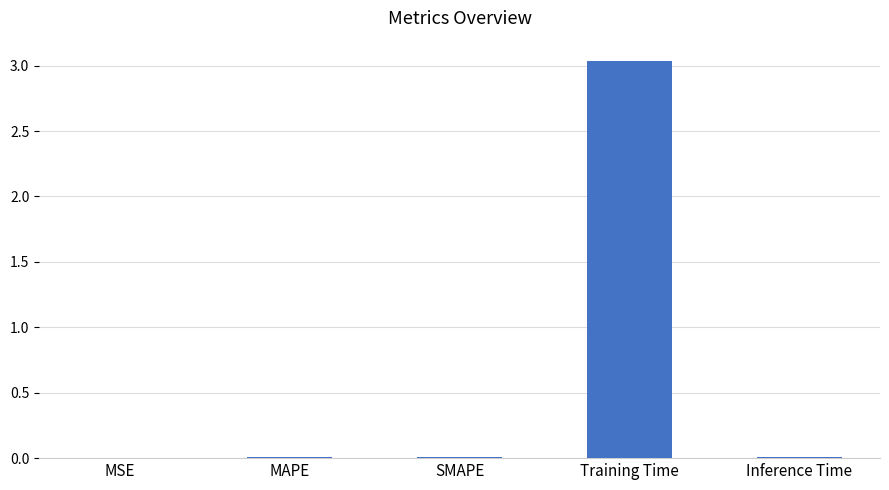

Is it true that the value at MSE is 0.0?

True